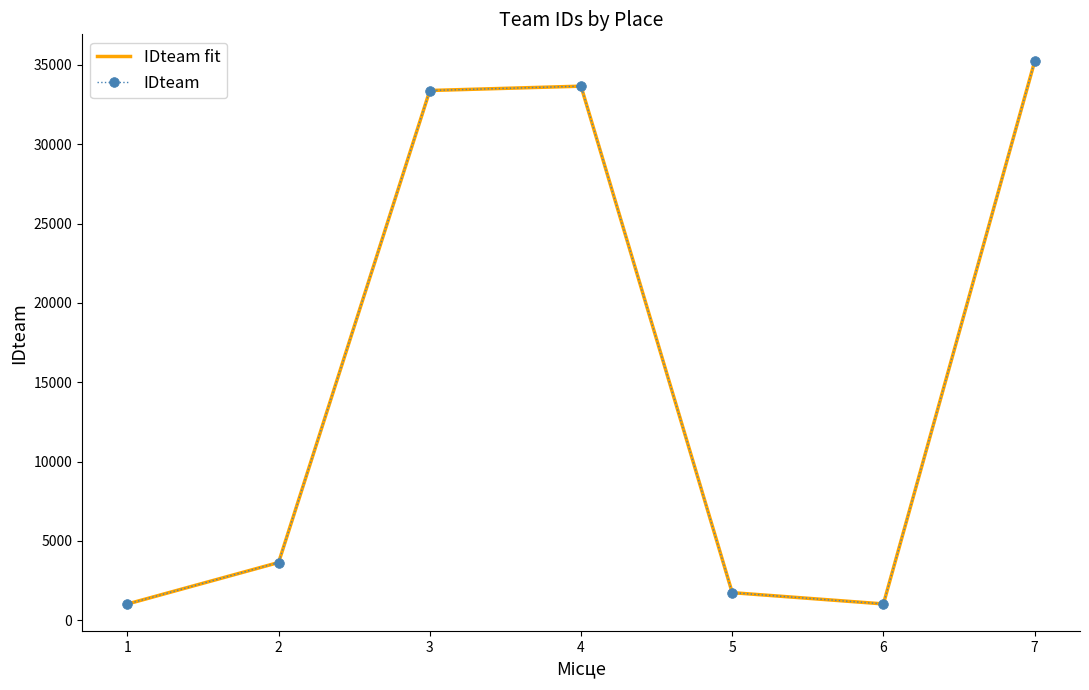

What is the maximum value shown in the chart?

35214